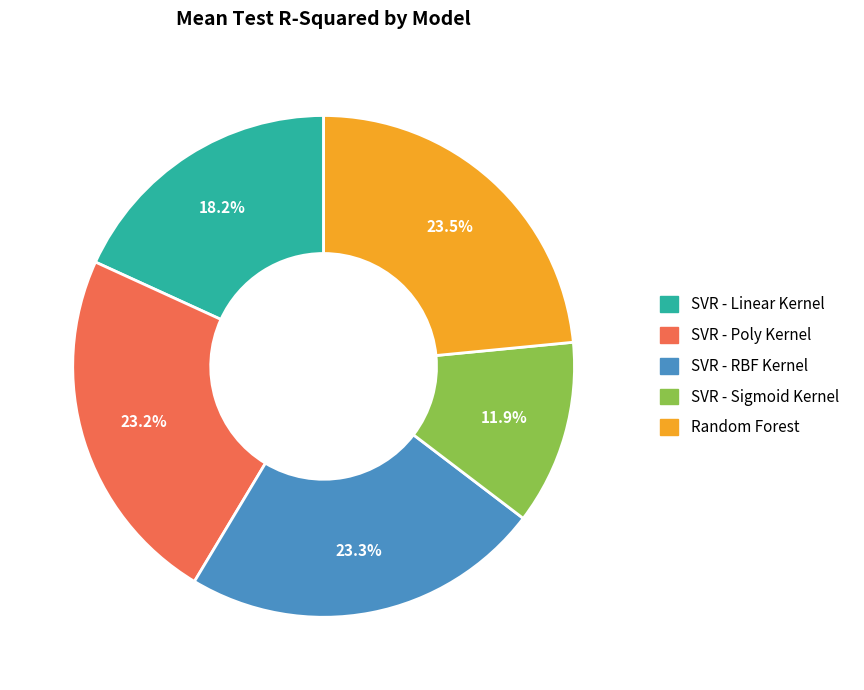

Which slice is the smallest?

SVR - Sigmoid Kernel